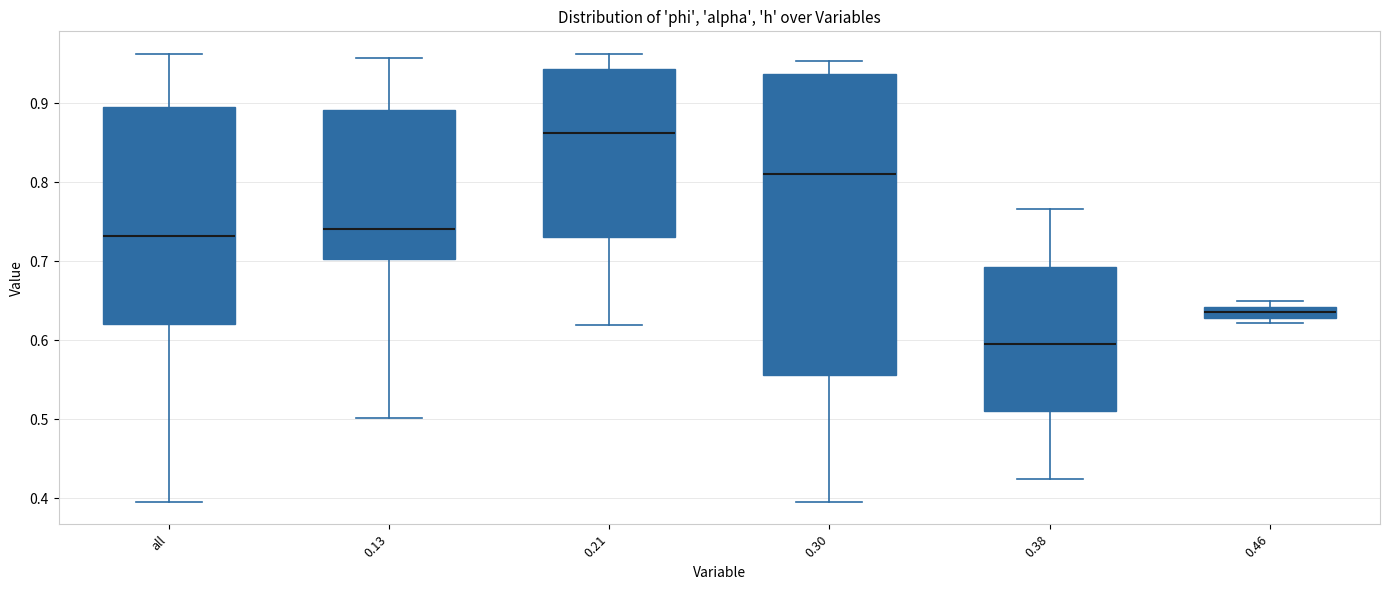

Where does the median line of the box for 0.21 sit on the y-axis? The values are not printed on the chart, so give them approximately, as read against the axis.

0.86